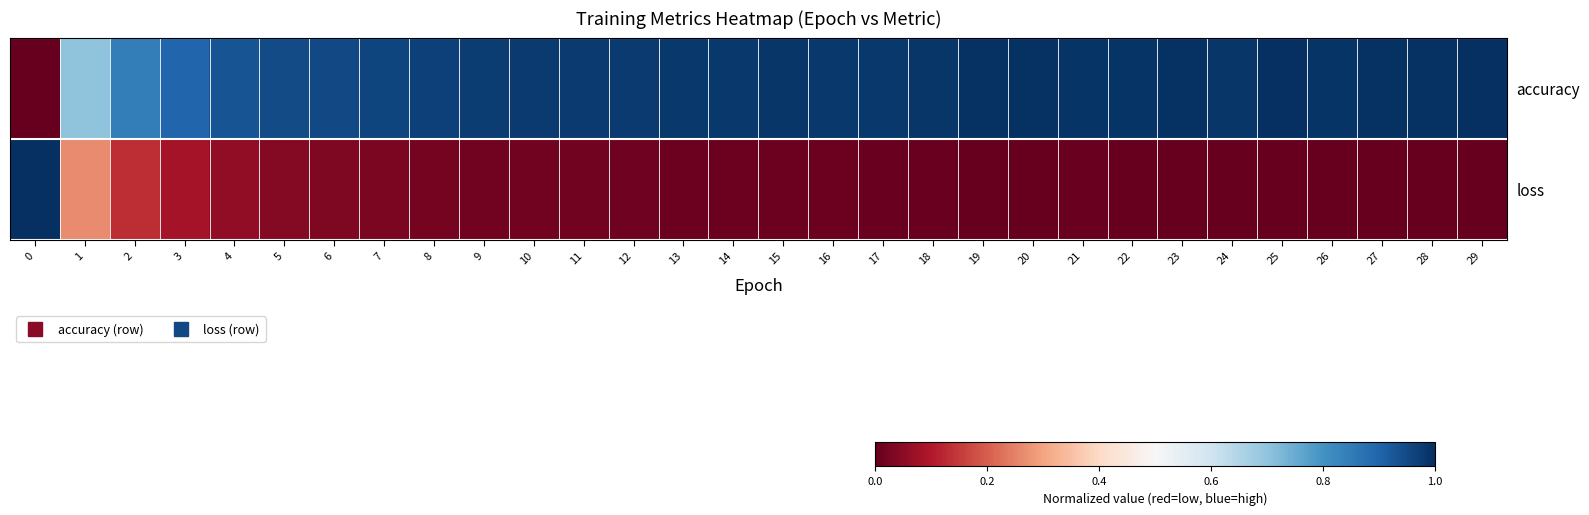

What is the maximum value shown in the chart?

1.0